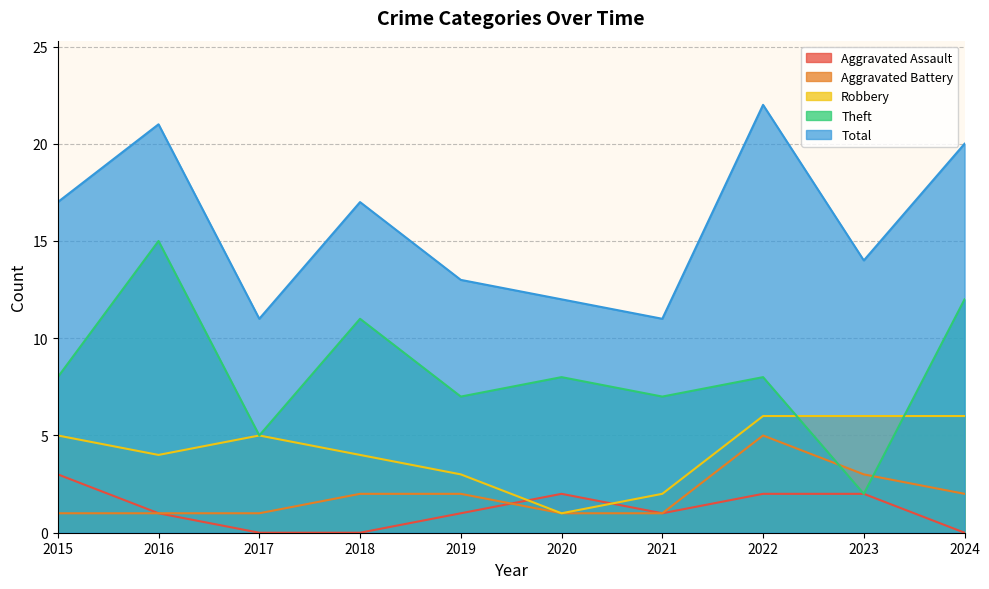

What is the sum of all Aggravated Assault values?

12